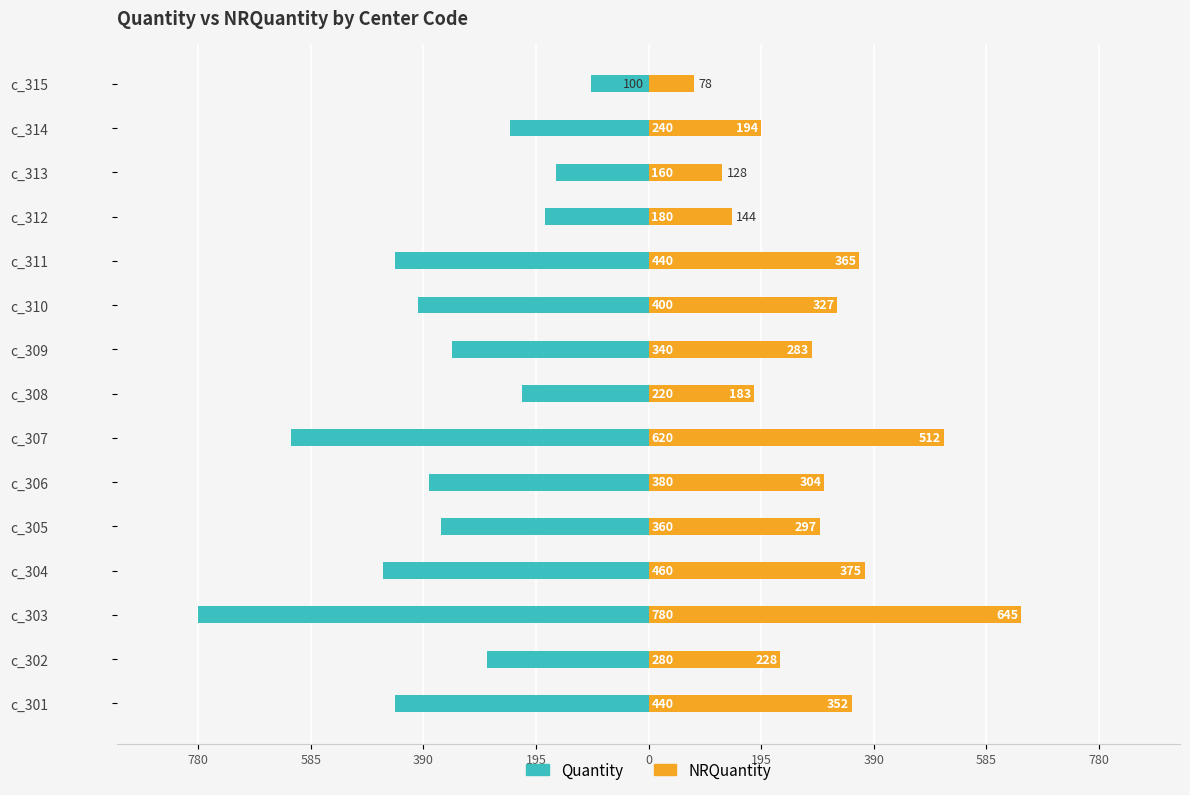

Which series changed the most between c_301 and c_312?

Quantity